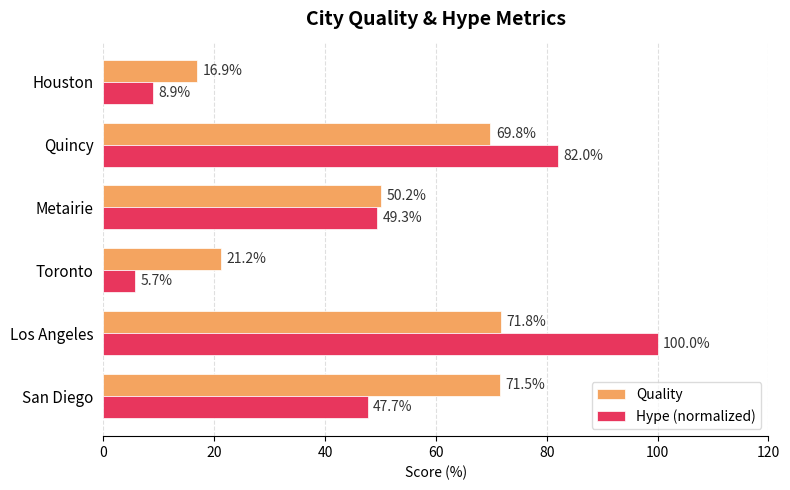

How many data points in Quality are less than 69?

3